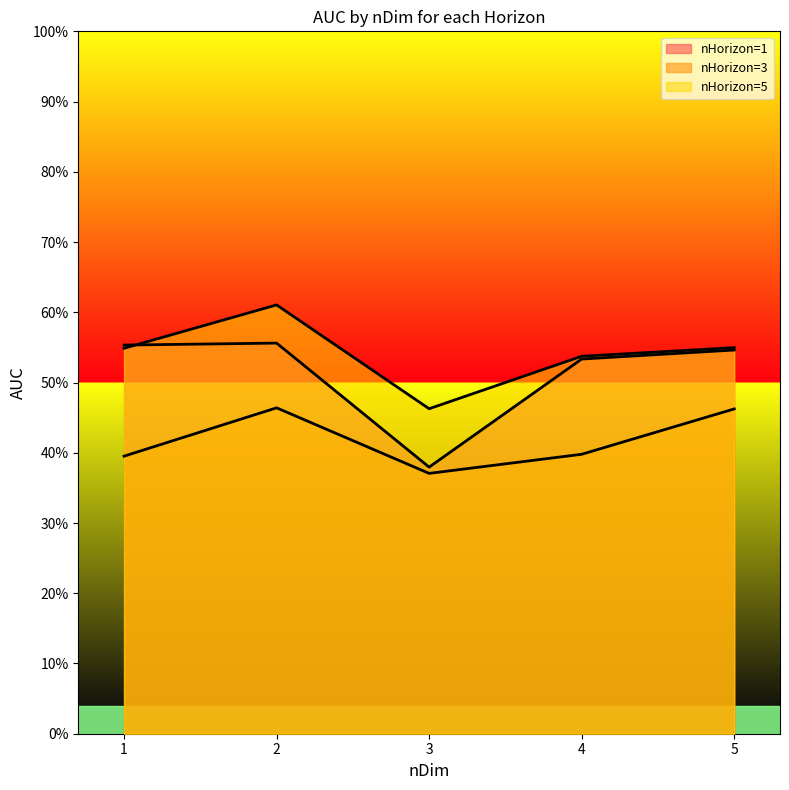

Does the chart display data point markers on the line(s)?

No